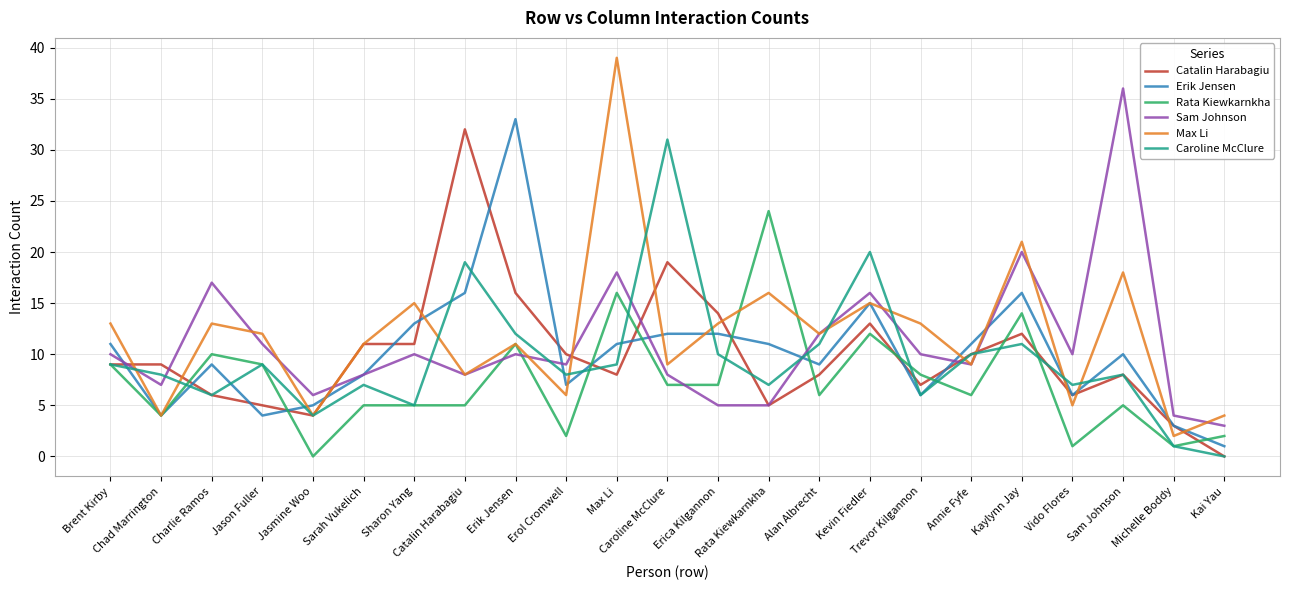

Where is Max Li nearest to the value 20?

Kaylynn Jay